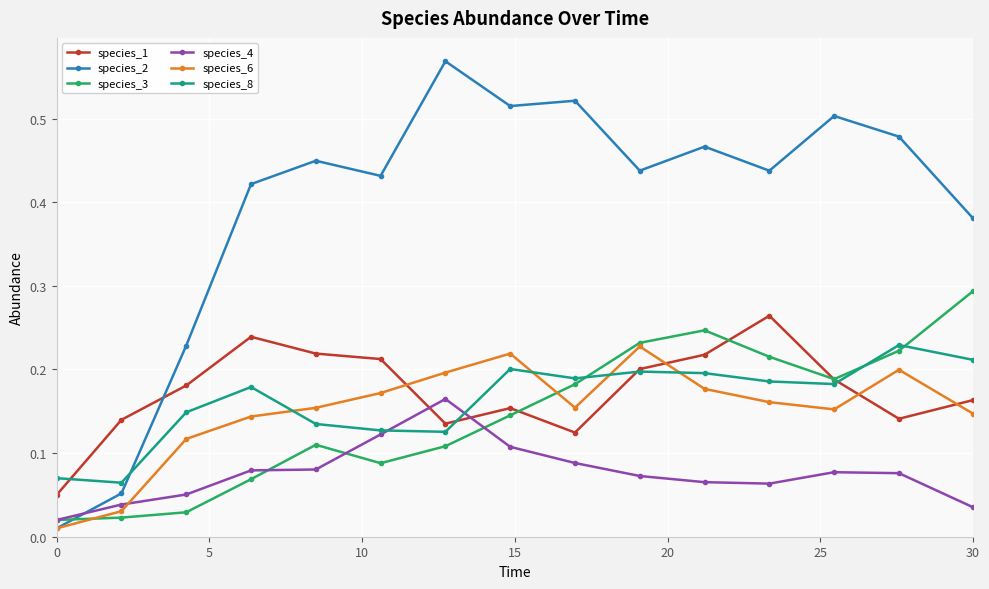

How many species_1 values are between 0 and 1?

15